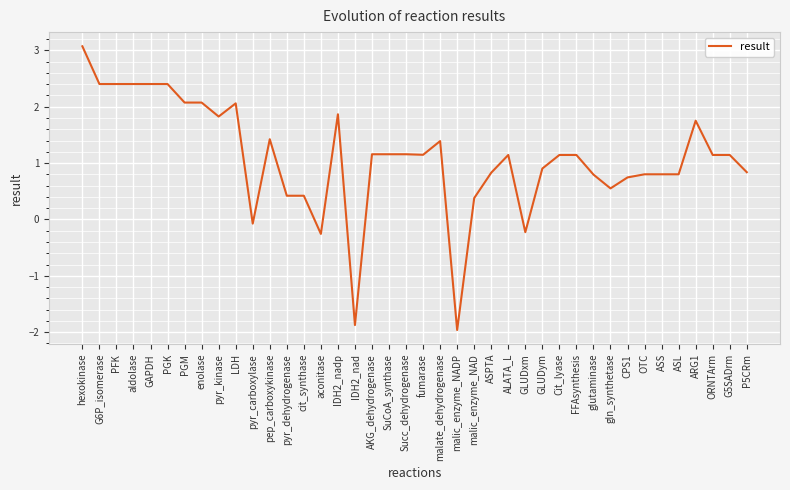

How many values are above zero?

35